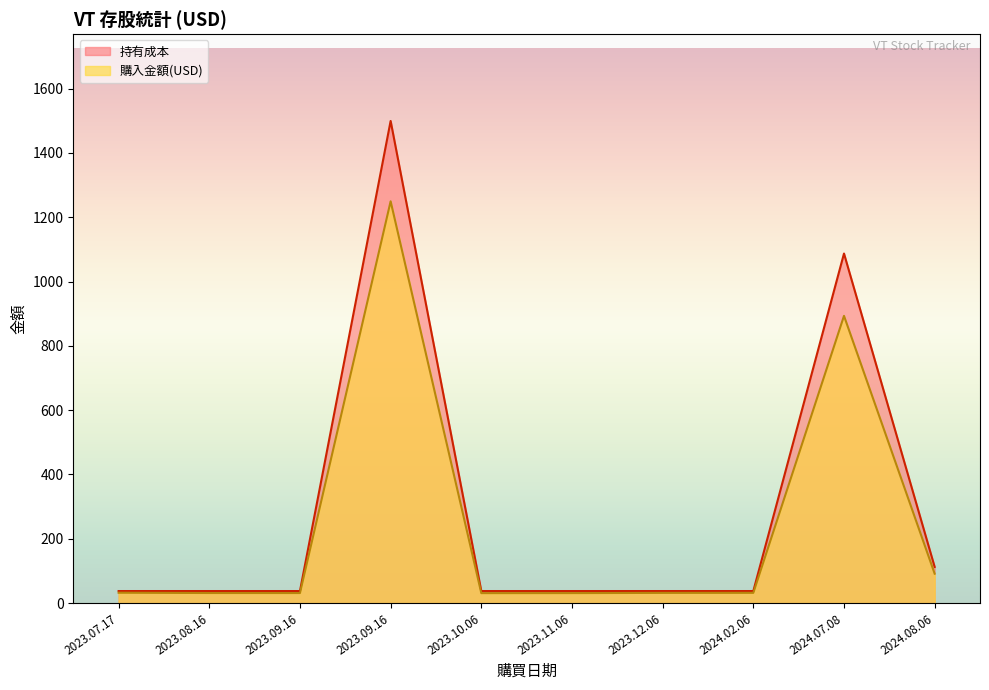

At which category is the sum across all series the highest?

2023.09.16